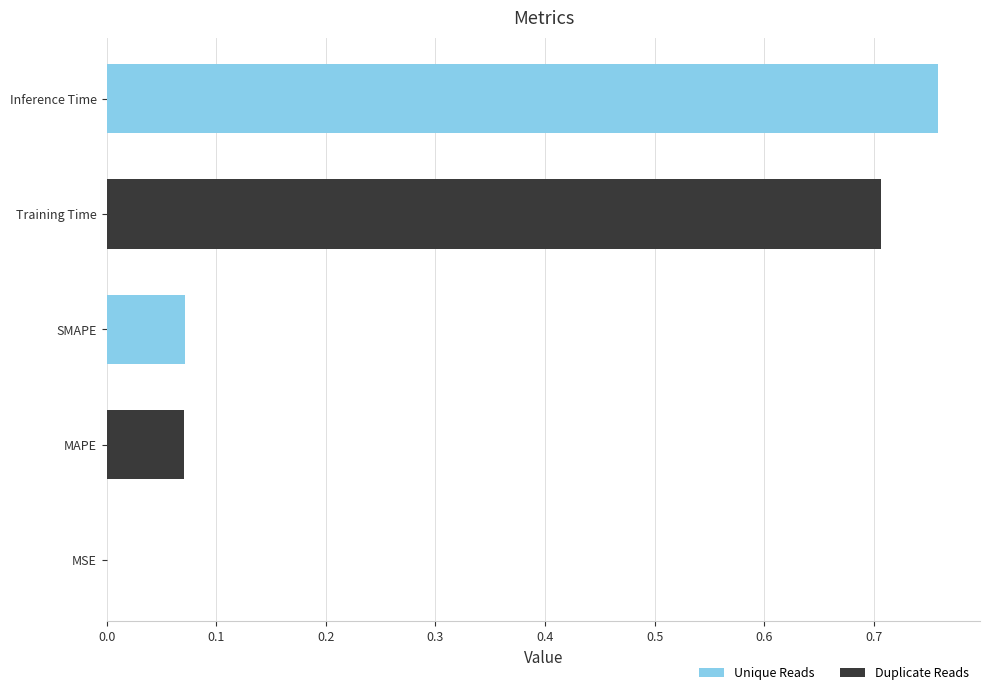

What is the sum of all values?

1.6